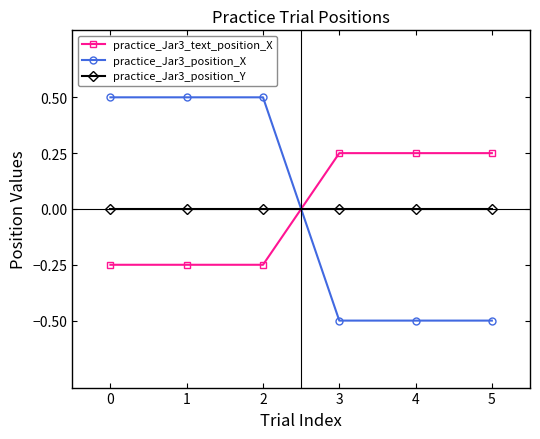

How many values in practice_Jar3_text_position_X are above zero?

3